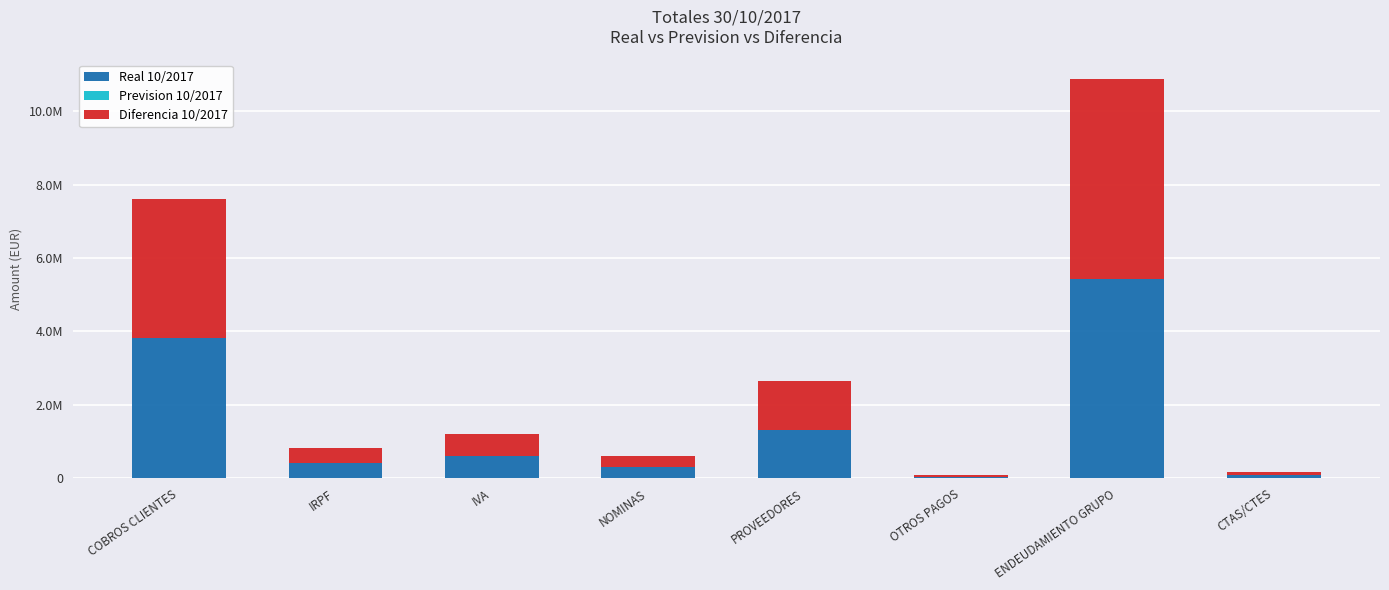

What is the label of the 5th bar from the right?

NOMINAS